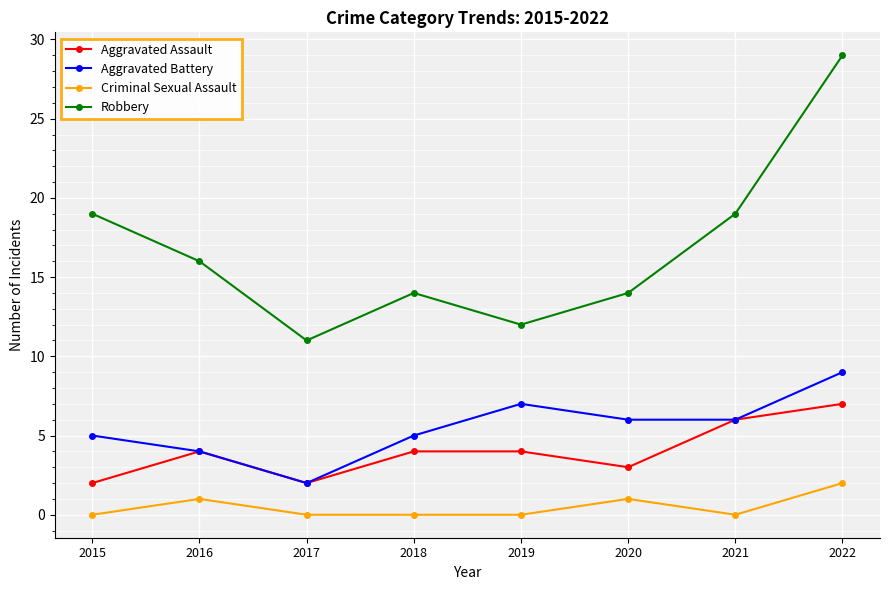

What is the greatest value displayed?

29